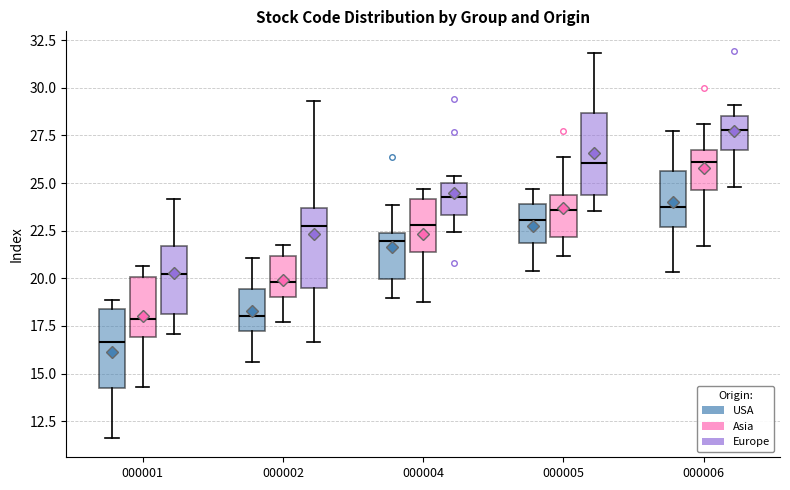

Reading left to right, transcribe this box plot: for each box, give where its median line is, the range the box spans, and where its two whiskers end, as read against the y-axis. The values are not printed on the chart, so give them approximately, as read against the axis.

000001 (USA): median 16.5, box 14.5 to 18.5, whiskers 11.5 to 19.0
000001 (Asia): median 18.0, box 17.0 to 20.0, whiskers 14.5 to 20.5
000001 (Europe): median 20.0, box 18.0 to 21.5, whiskers 17.0 to 24.0
000002 (USA): median 18.0, box 17.0 to 19.5, whiskers 15.5 to 21.0
000002 (Asia): median 20.0, box 19.0 to 21.0, whiskers 17.5 to 21.5
000002 (Europe): median 22.5, box 19.5 to 23.5, whiskers 16.5 to 29.5
000004 (USA): median 22.0, box 20.0 to 22.5, whiskers 19.0 to 24.0
000004 (Asia): median 23.0, box 21.5 to 24.0, whiskers 19.0 to 24.5
000004 (Europe): median 24.5, box 23.5 to 25.0, whiskers 22.5 to 25.5
000005 (USA): median 23.0, box 22.0 to 24.0, whiskers 20.5 to 24.5
000005 (Asia): median 23.5, box 22.0 to 24.5, whiskers 21.0 to 26.5
000005 (Europe): median 26.0, box 24.5 to 28.5, whiskers 23.5 to 32.0
000006 (USA): median 23.5, box 22.5 to 25.5, whiskers 20.5 to 27.5
000006 (Asia): median 26.0, box 24.5 to 26.5, whiskers 21.5 to 28.0
000006 (Europe): median 28.0, box 26.5 to 28.5, whiskers 25.0 to 29.0